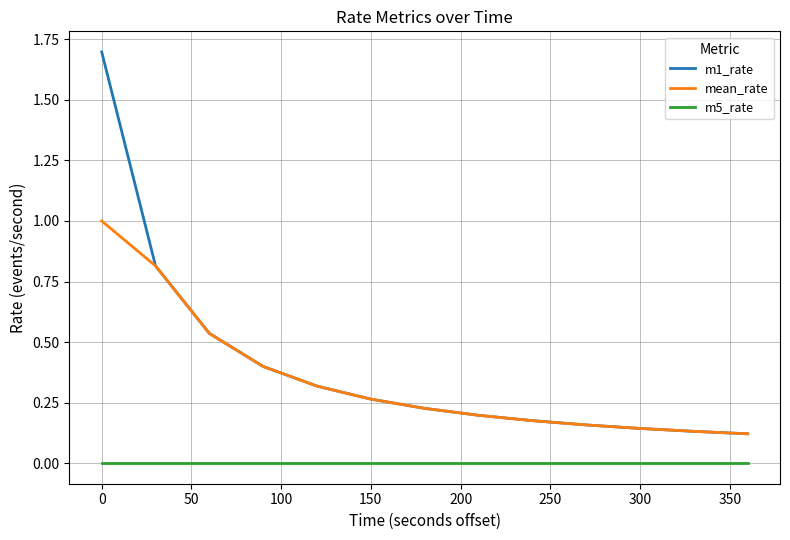

Which series has the largest range (max minus min)?

m1_rate